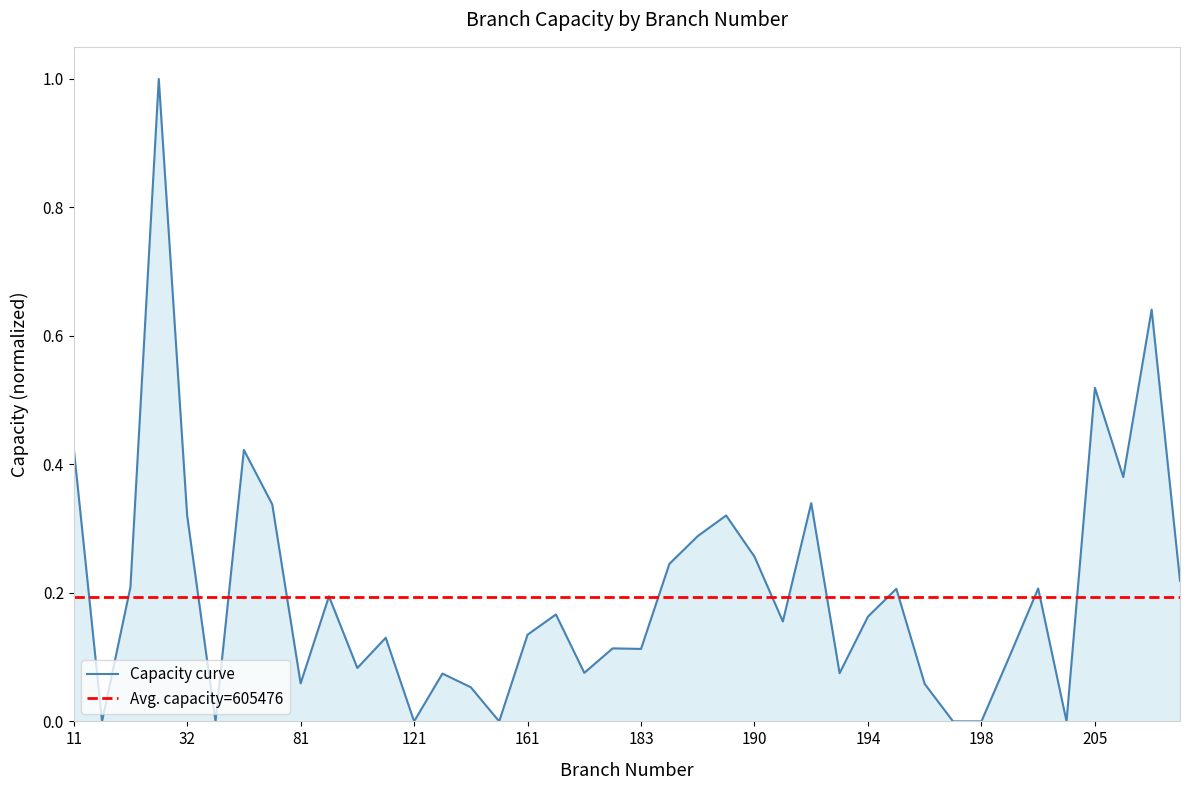

How many positive values are there?

33